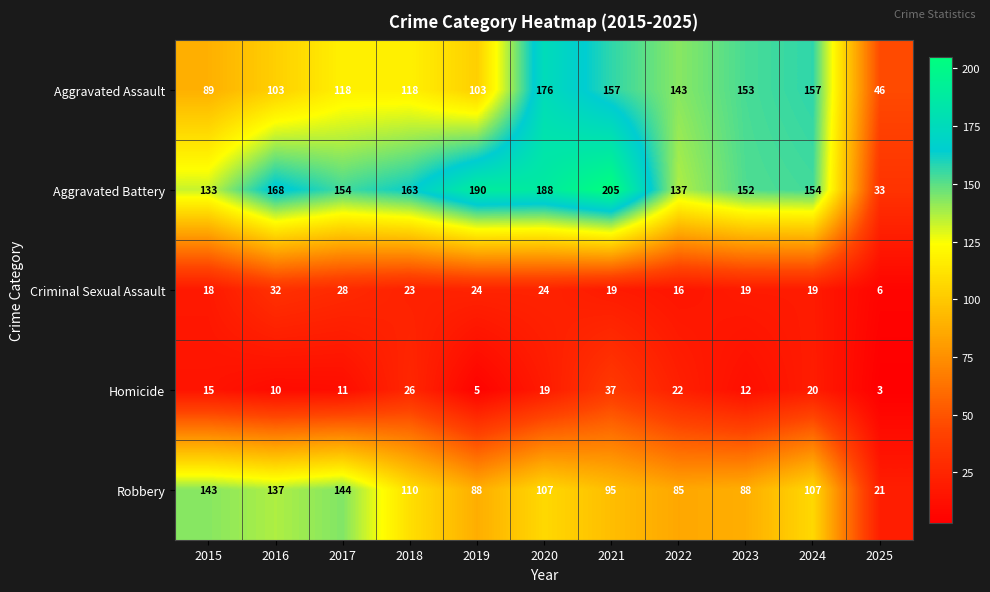

What value does the Criminal Sexual Assault series have at 2022, to the nearest 10?

20